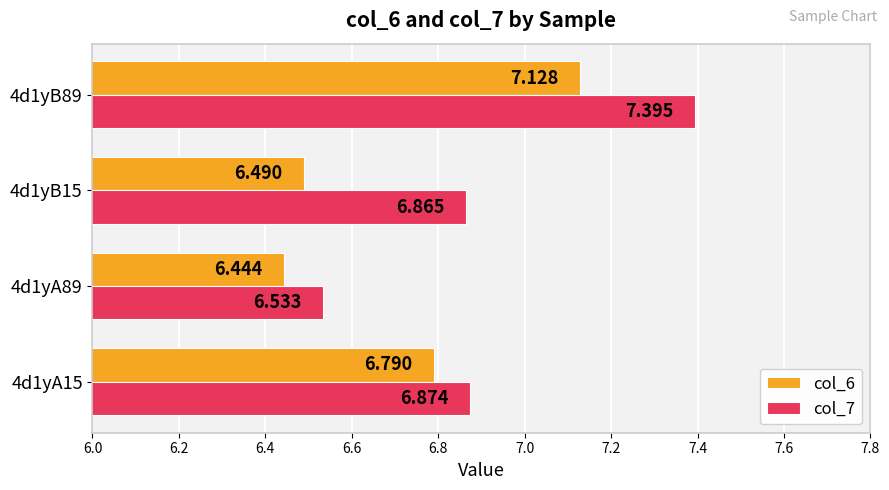

Which series has the largest total across all categories?

col_7